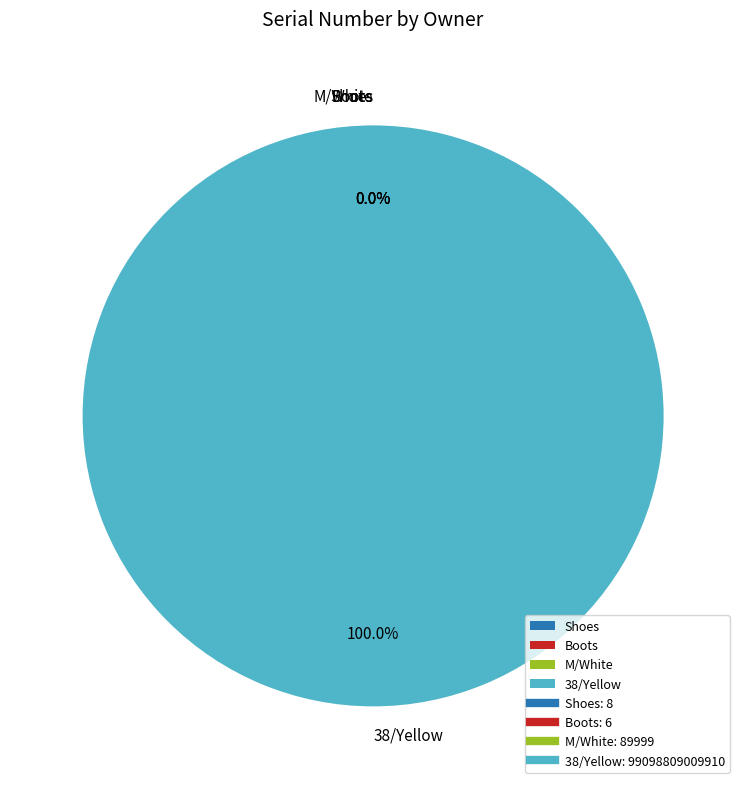

Count the number of slices in the pie.

4